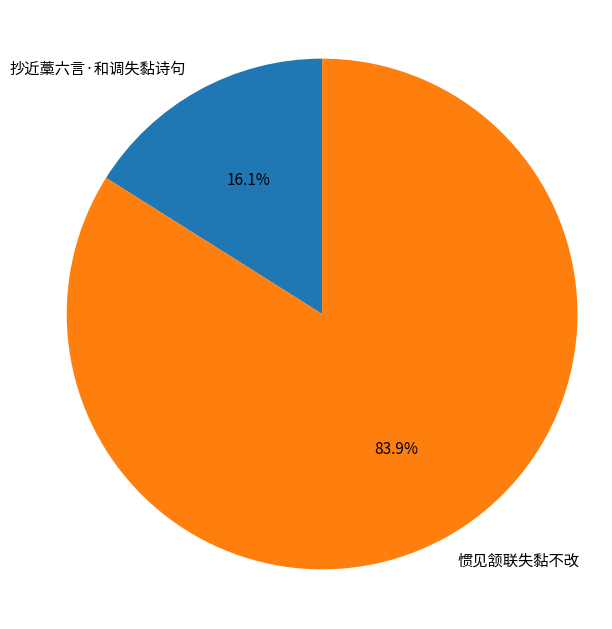

To the nearest percent, what portion does 惯见颔联失黏不改 represent?

84%